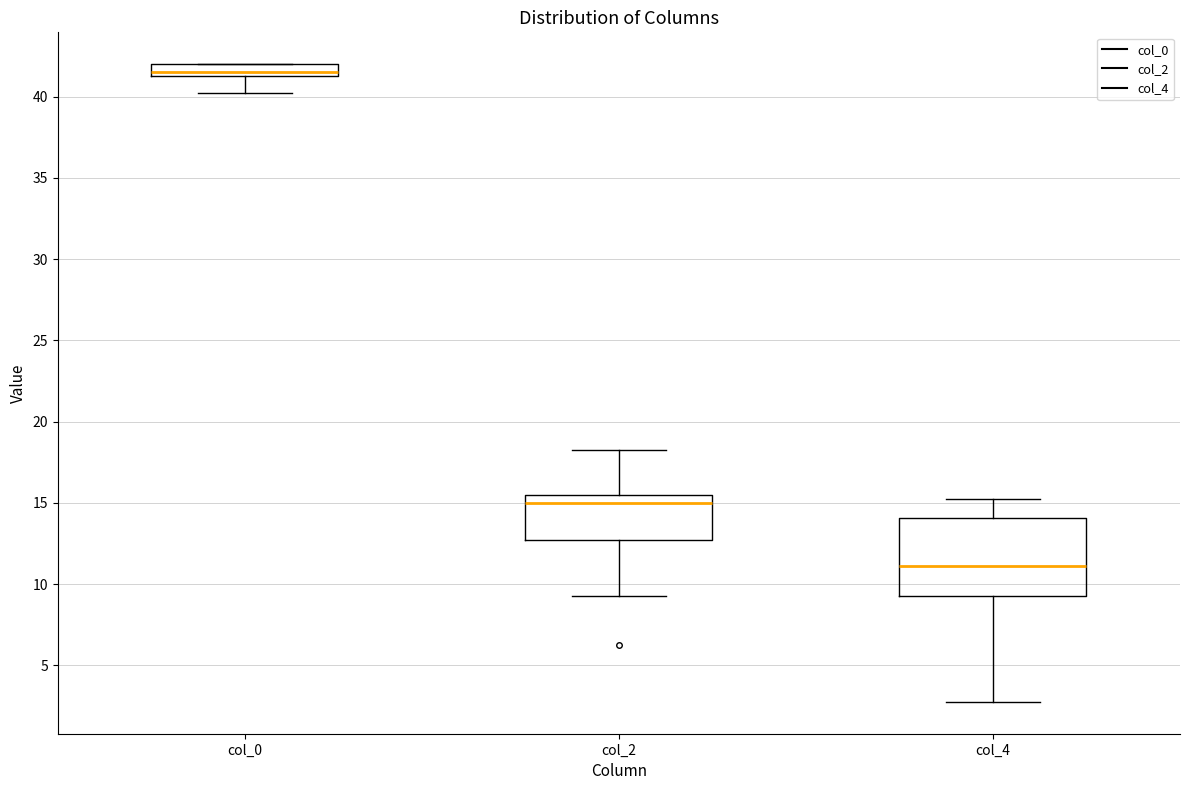

Reading left to right, read every box against the y-axis: the position of its median line, the range the box covers, and the ends of its whiskers. The values are not printed on the chart, so give them approximately, as read against the axis.

col_0: median 41.5 (just above the box's lower edge), box 41.5 to 42.0, whiskers 40.5 to 42.0
col_2: median 15.0, box 12.5 to 15.5, whiskers 9.5 to 18.5
col_4: median 11.0, box 9.0 to 14.0, whiskers 3.0 to 15.5